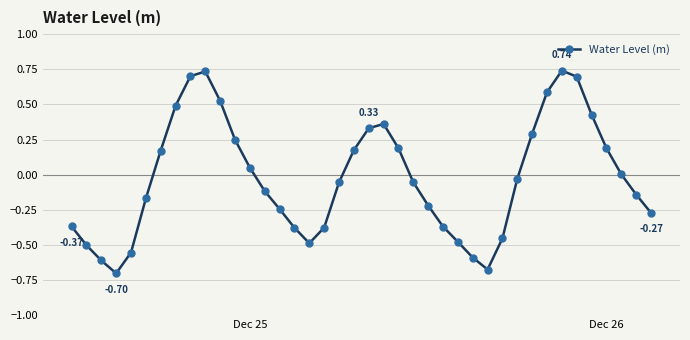

What is the difference between the maximum and minimum values?

1.4